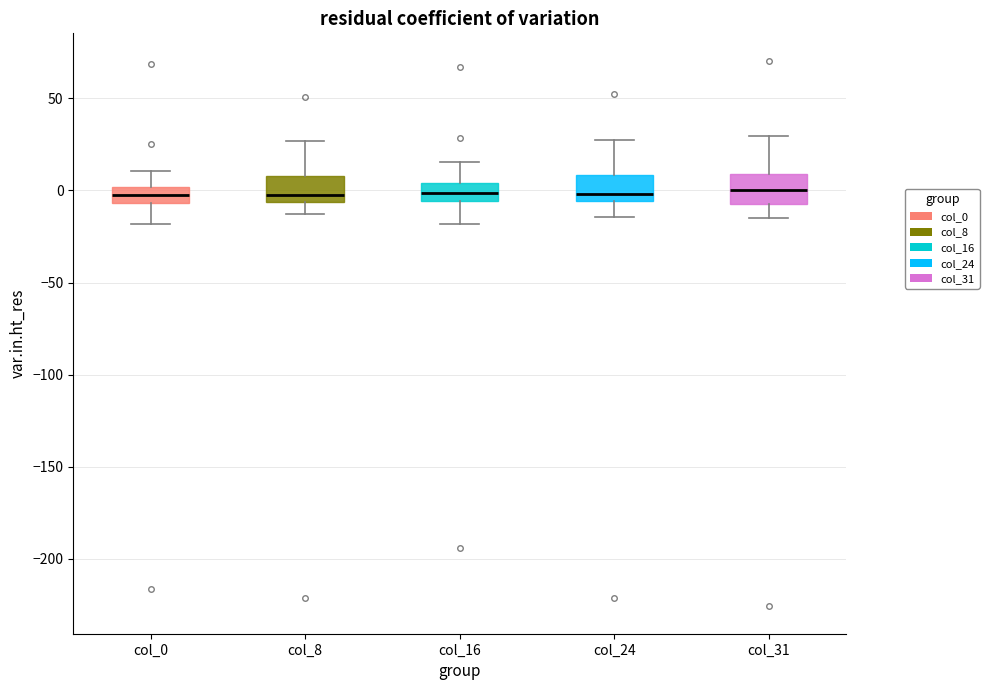

Reading left to right, read every box against the y-axis: the position of its median line, the range the box covers, and the ends of its whiskers. The values are not printed on the chart, so give them approximately, as read against the axis.

col_0: median 0 (inside the box), box -5 to 0, whiskers -20 to 10
col_8: median 0, box -5 to 10, whiskers -15 to 25
col_16: median 0, box -5 to 5, whiskers -20 to 15
col_24: median 0, box -5 to 10, whiskers -15 to 30
col_31: median 0, box -5 to 10, whiskers -15 to 30